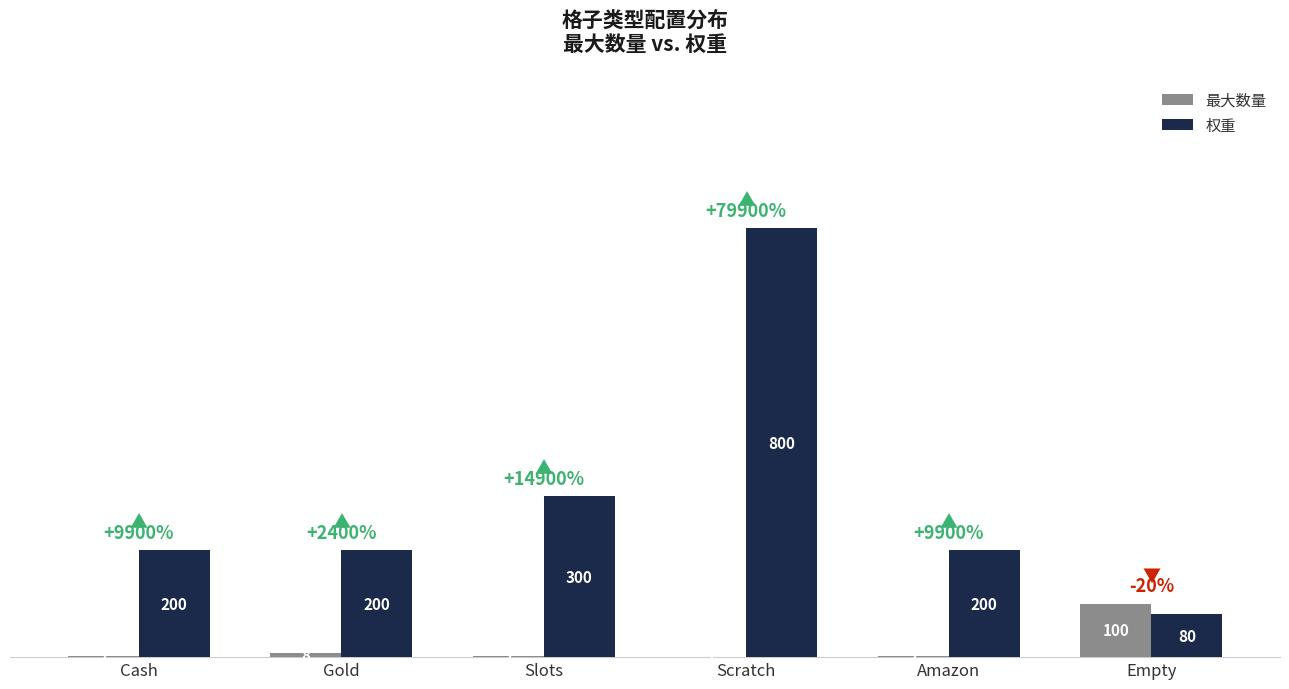

How many groups of bars are there?

6